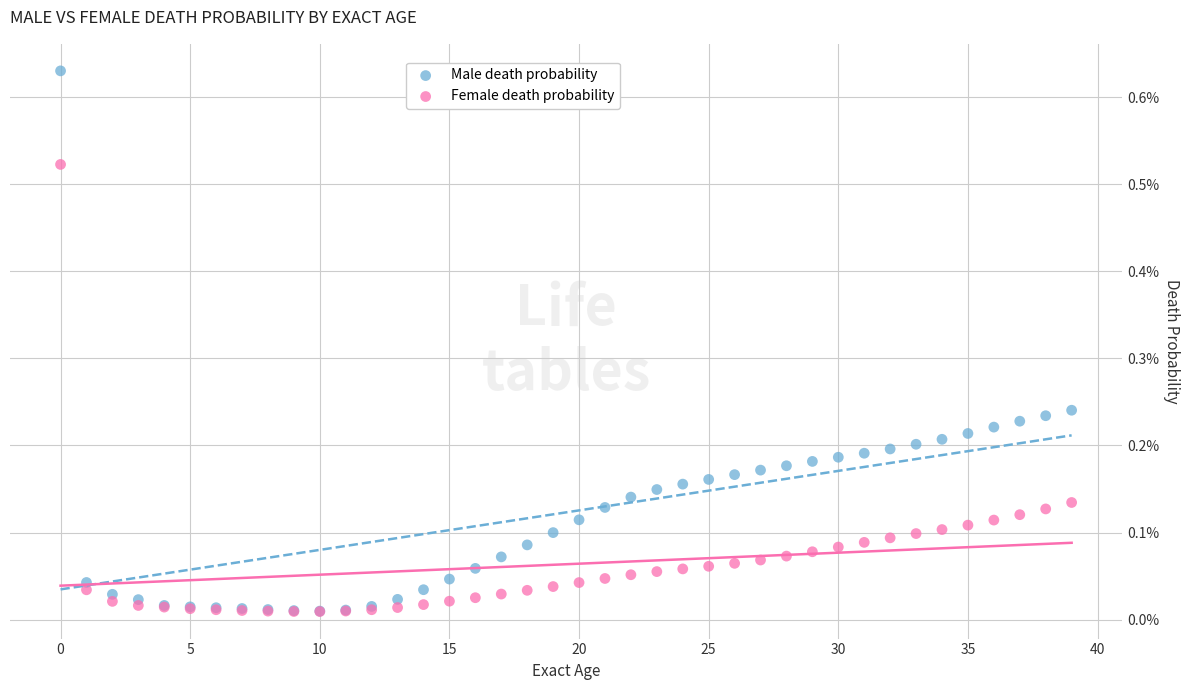

Which series reaches the maximum Y coordinate?

Male death probability